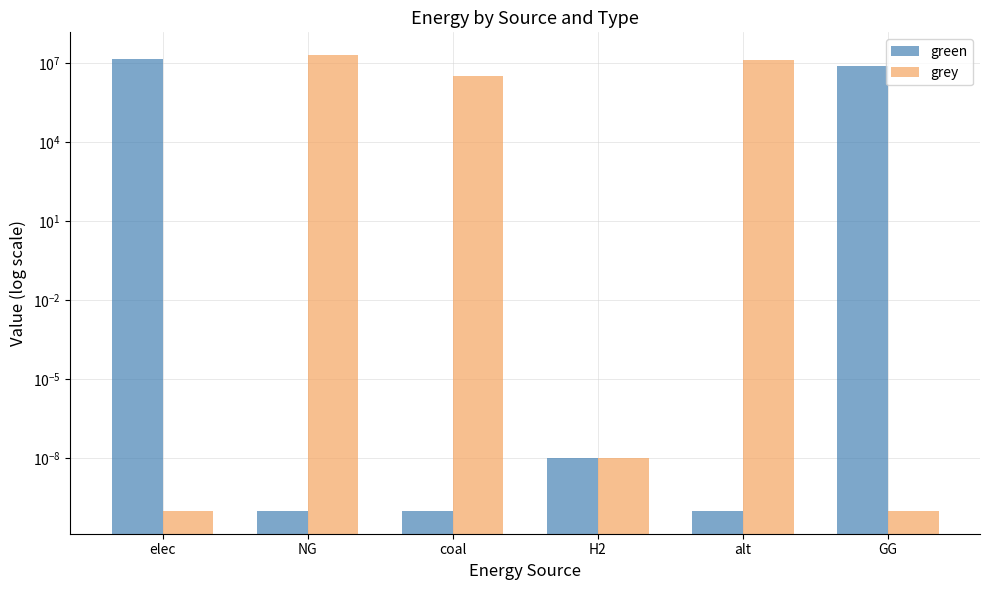

What is the label of the 5th bar from the left?

alt